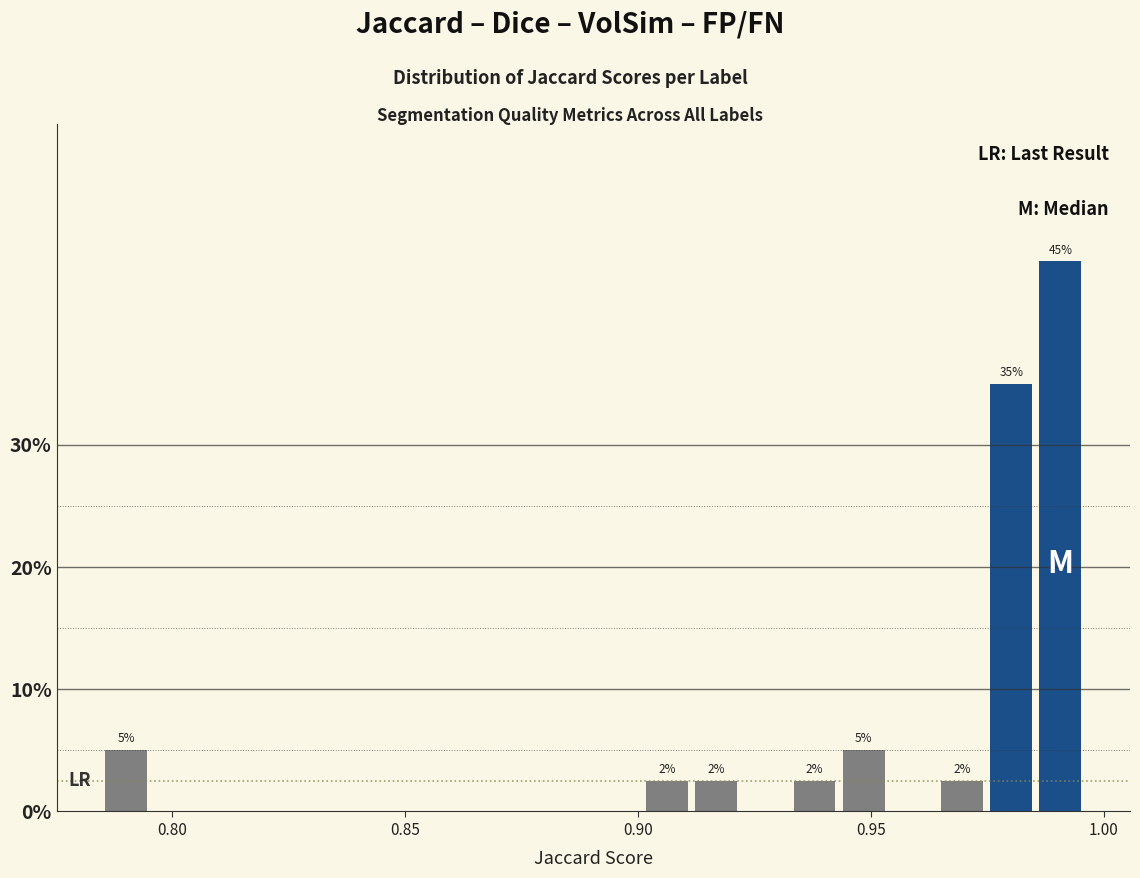

Read against the x-axis, roughly where is the centre of the tallest bar?

0.990